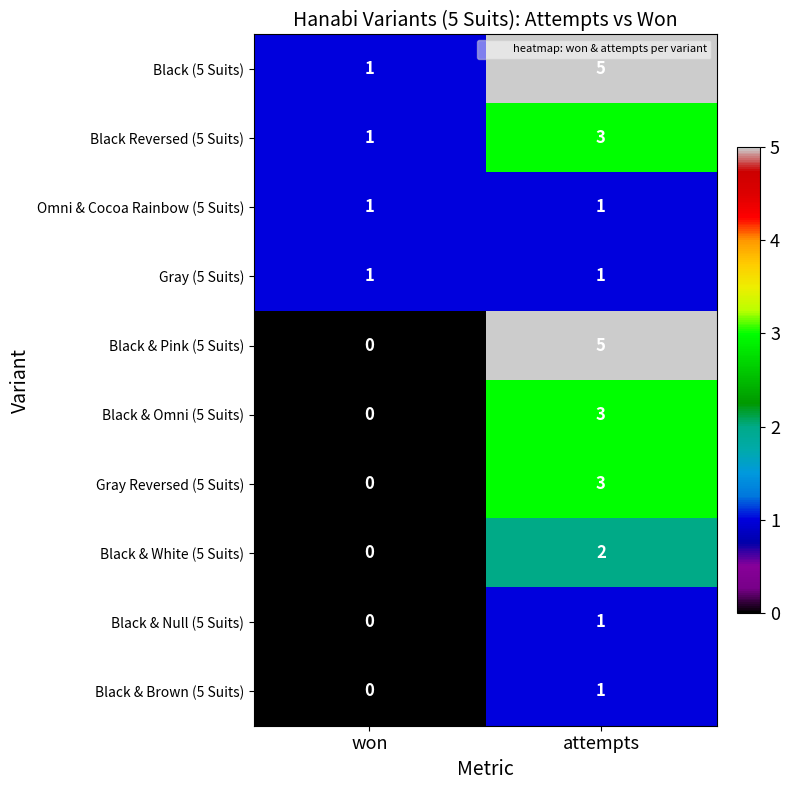

Where is Black & Brown (5 Suits) nearest to the value 0?

won